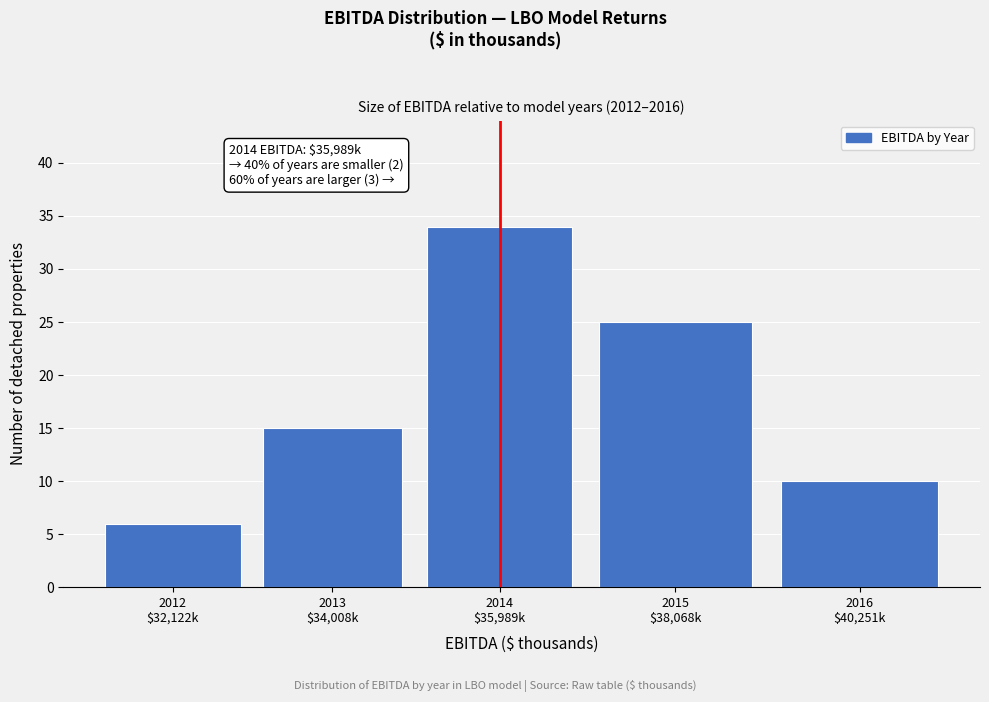

Reading right to left, what are all the values shown in this chart?

10	25	34	15	6